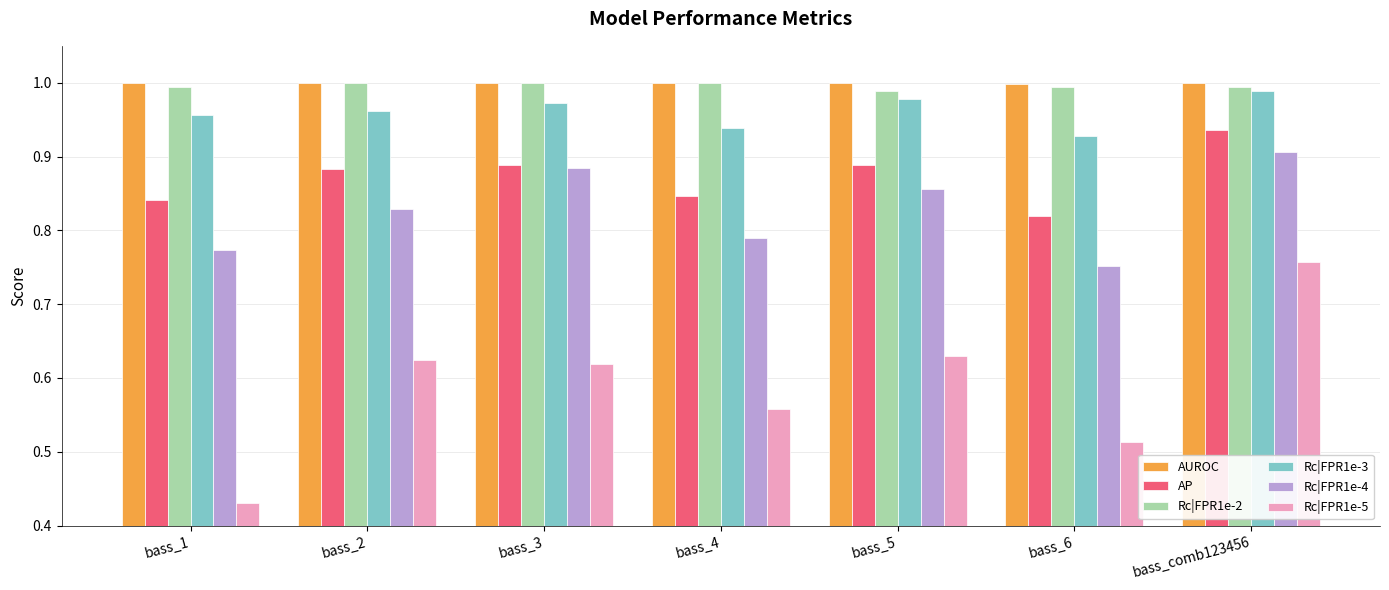

What is the difference between the maximum and minimum values in the Rc|FPR1e-3 series?

0.1